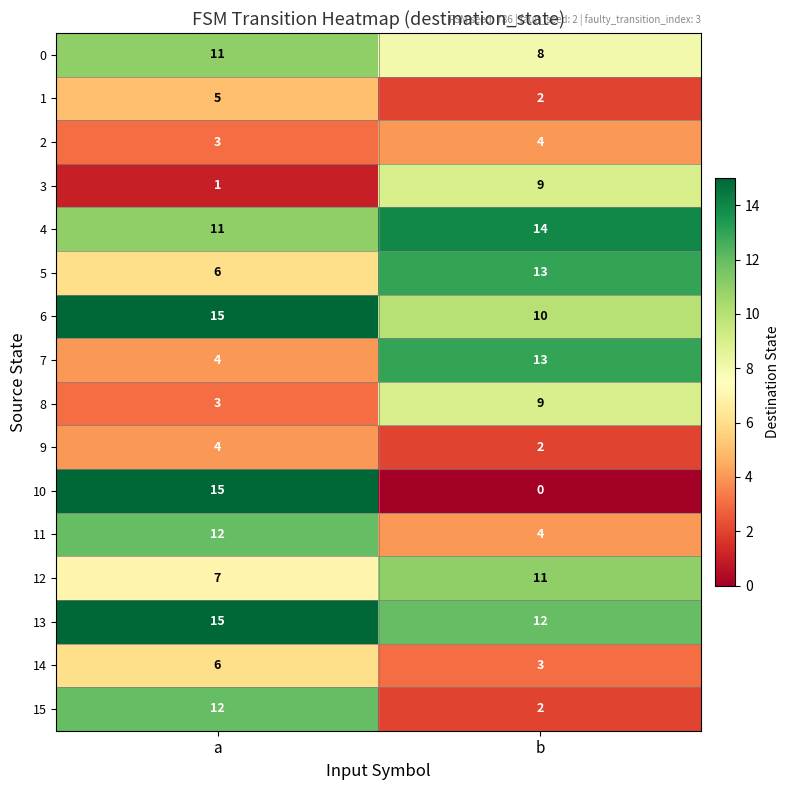

At which label does 9 reach its minimum?

b